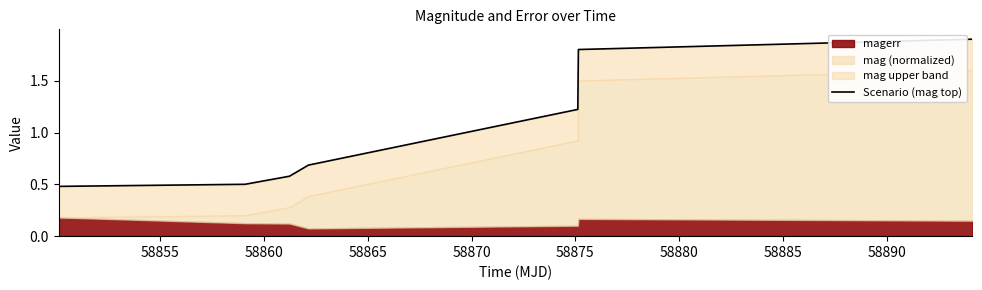

What is the greatest value displayed?

1.9